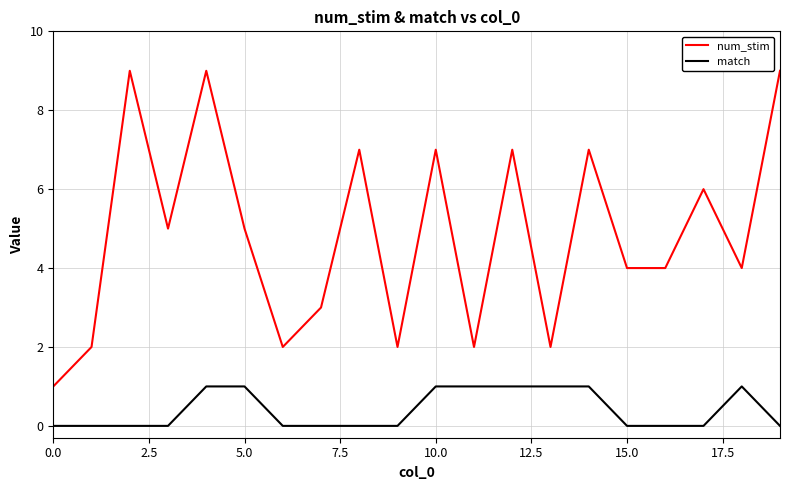

Which series has the largest total across all categories?

num_stim